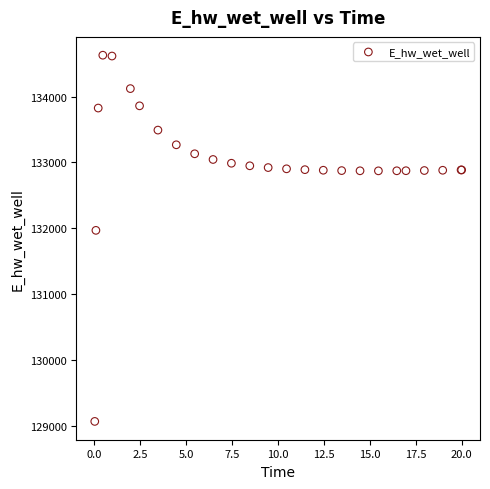

What Y value in the scatter plot is closest to 131849?

131970.1